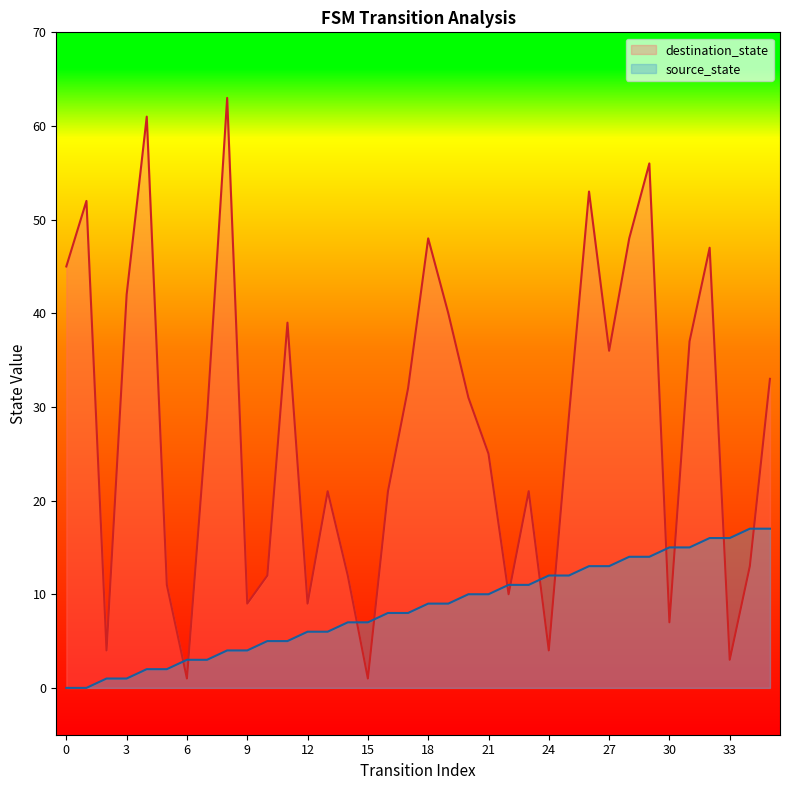

At 13, list the series in order from smallest to largest.

source_state, destination_state